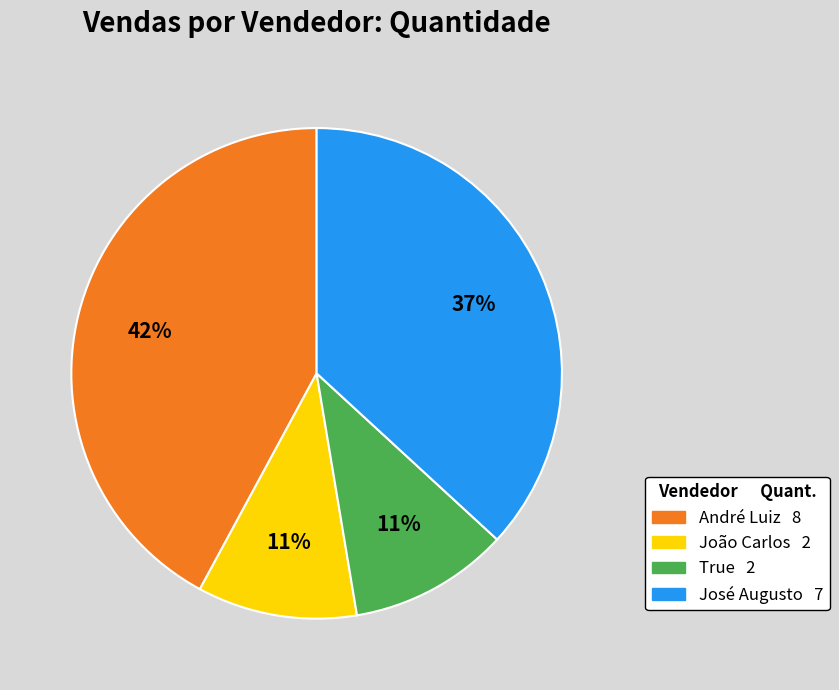

Which has a higher value, True or José Augusto?

José Augusto